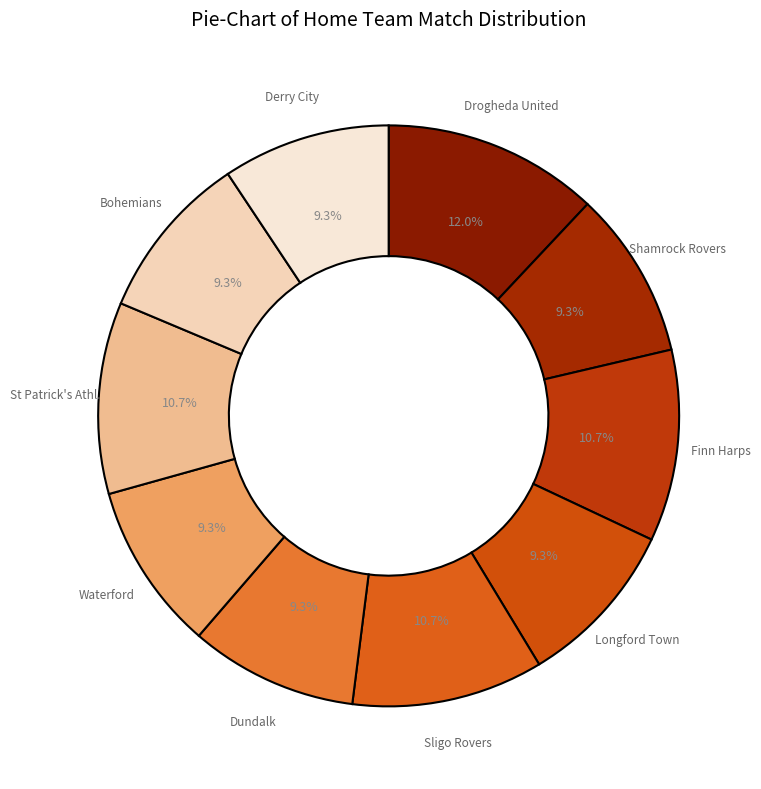

How many segments does this pie chart have?

10